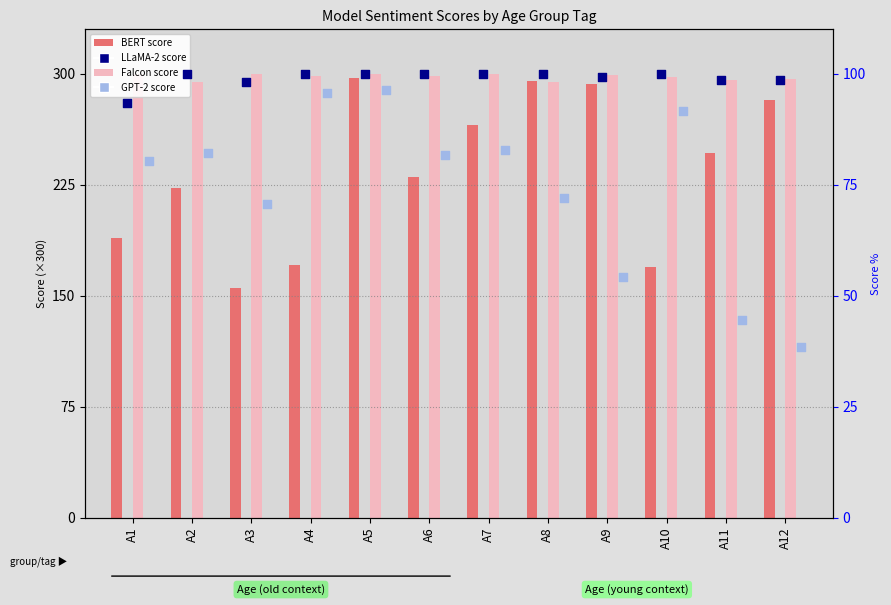

Which series has the largest Y range (max minus min)?

BERT score